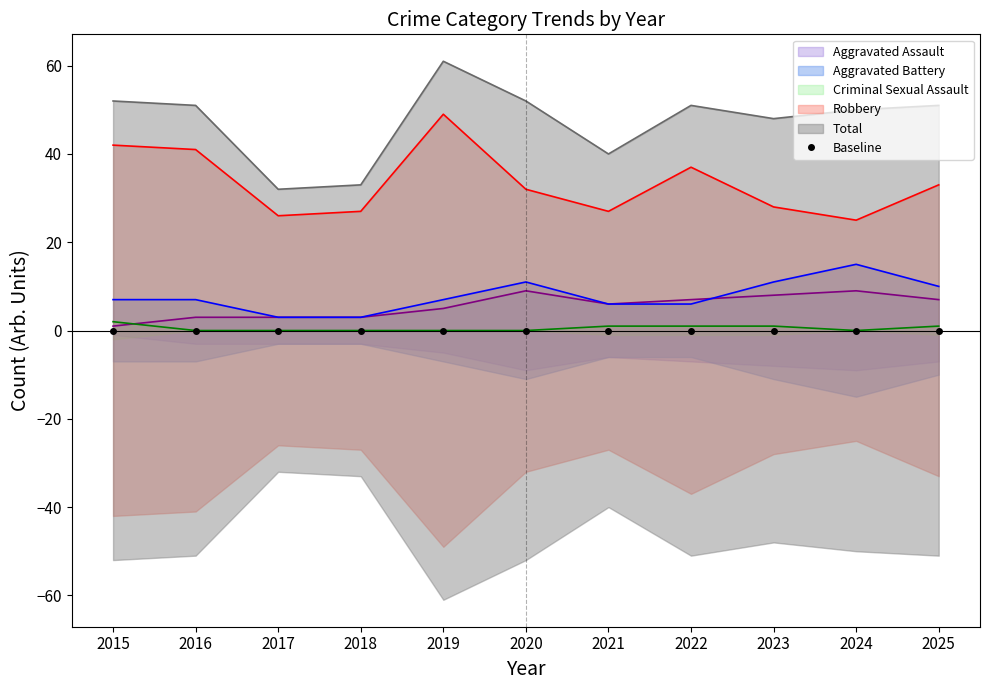

What are all the series names shown in the legend?

Aggravated Assault, Aggravated Battery, Criminal Sexual Assault, Robbery, Total